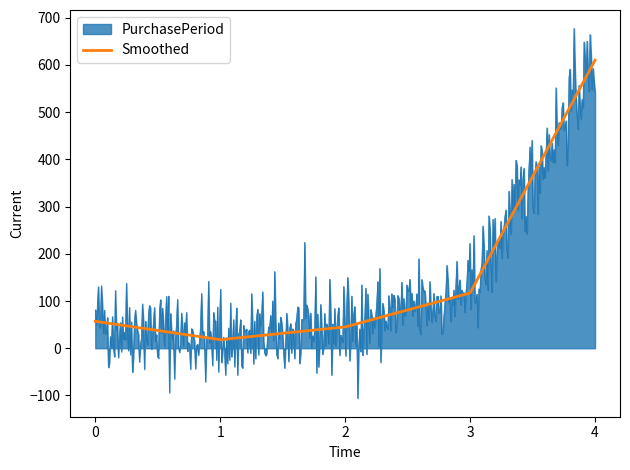

Which series has the largest range (max minus min)?

PurchasePeriod